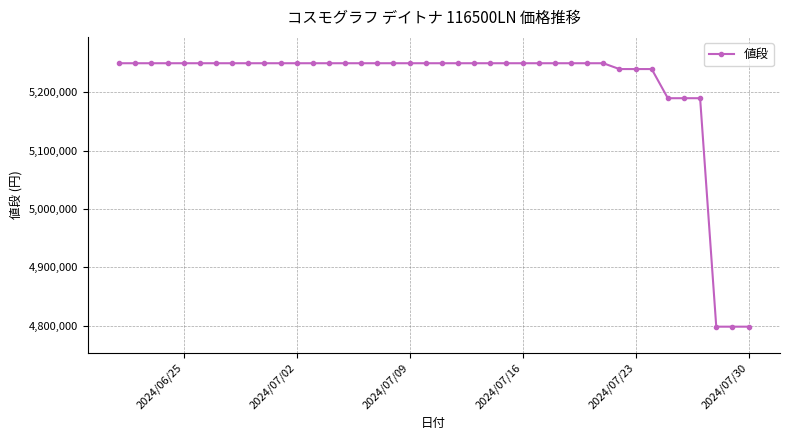

Does the chart display data point markers on the line(s)?

Yes